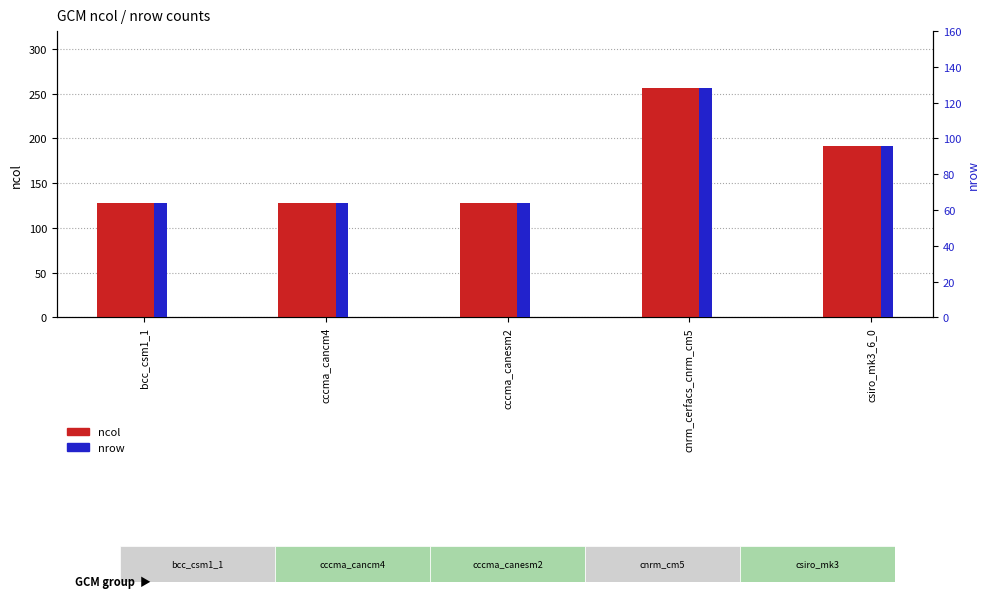

What is the total value across all series at bcc_csm1_1?

192